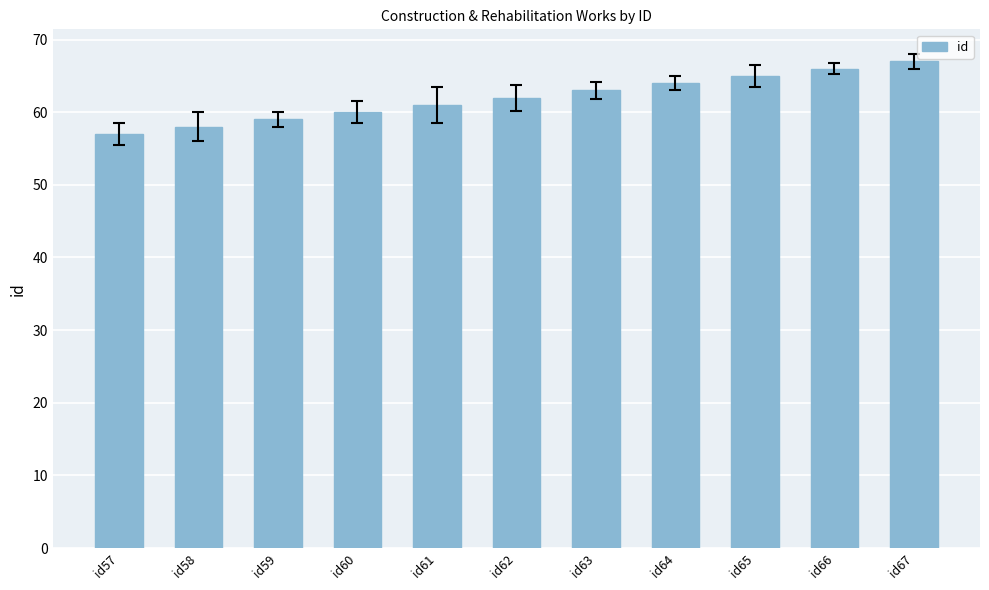

List the labels in order of value, largest first.

id67, id66, id65, id64, id63, id62, id61, id60, id59, id58, id57